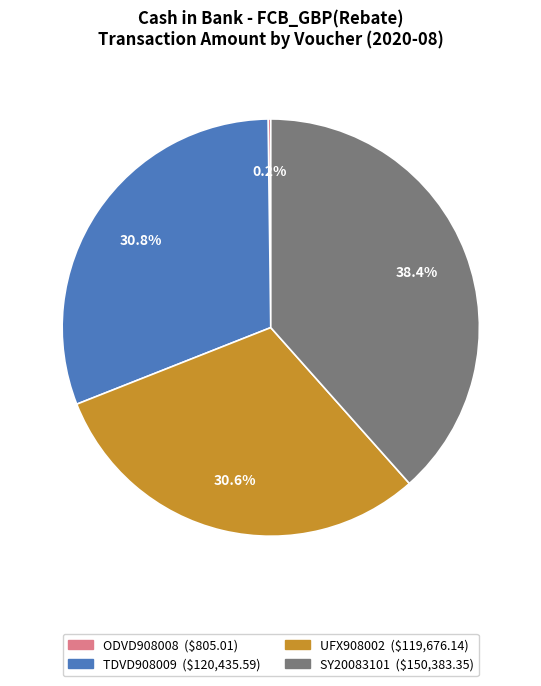

Is there any slice that represents more than half of the pie?

No